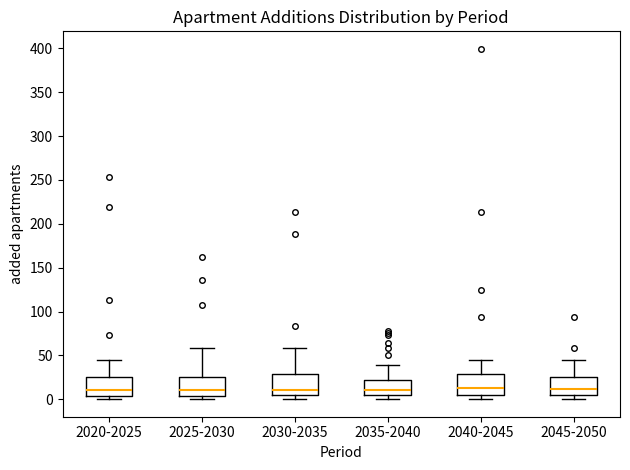

Reading left to right, read every box against the y-axis: the position of its median line, the range the box covers, and the ends of its whiskers. The values are not printed on the chart, so give them approximately, as read against the axis.

2020-2025: median 10, box 5 to 25, whiskers 0 to 45
2025-2030: median 10, box 5 to 25, whiskers 0 to 60
2030-2035: median 10, box 5 to 30, whiskers 0 to 60
2035-2040: median 10, box 5 to 20, whiskers 0 to 40
2040-2045: median 15, box 5 to 30, whiskers 0 to 45
2045-2050: median 10, box 5 to 25, whiskers 0 to 45